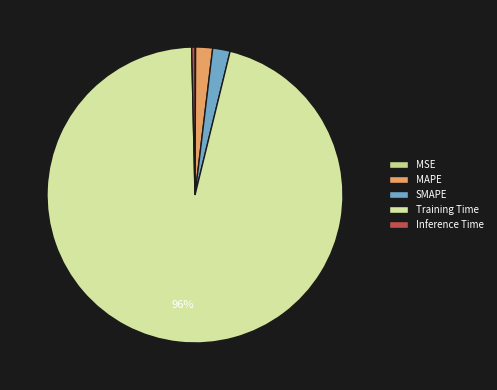

To the nearest percent, what portion does MAPE represent?

2%